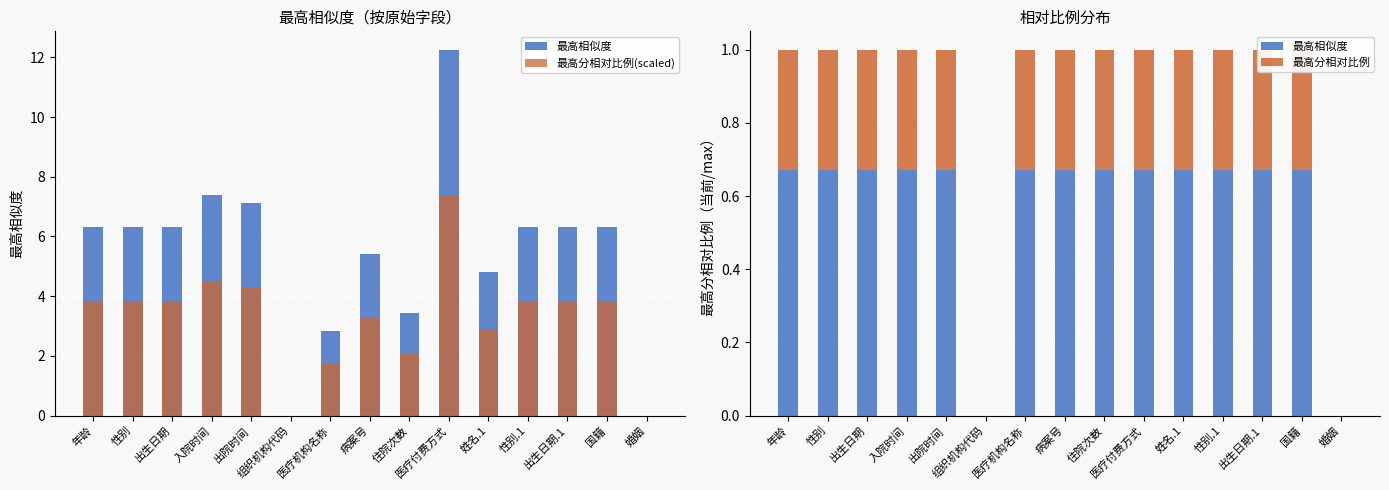

True or false: 最高分相对比例(scaled) has a value of 1.7 at 医疗机构名称.

True